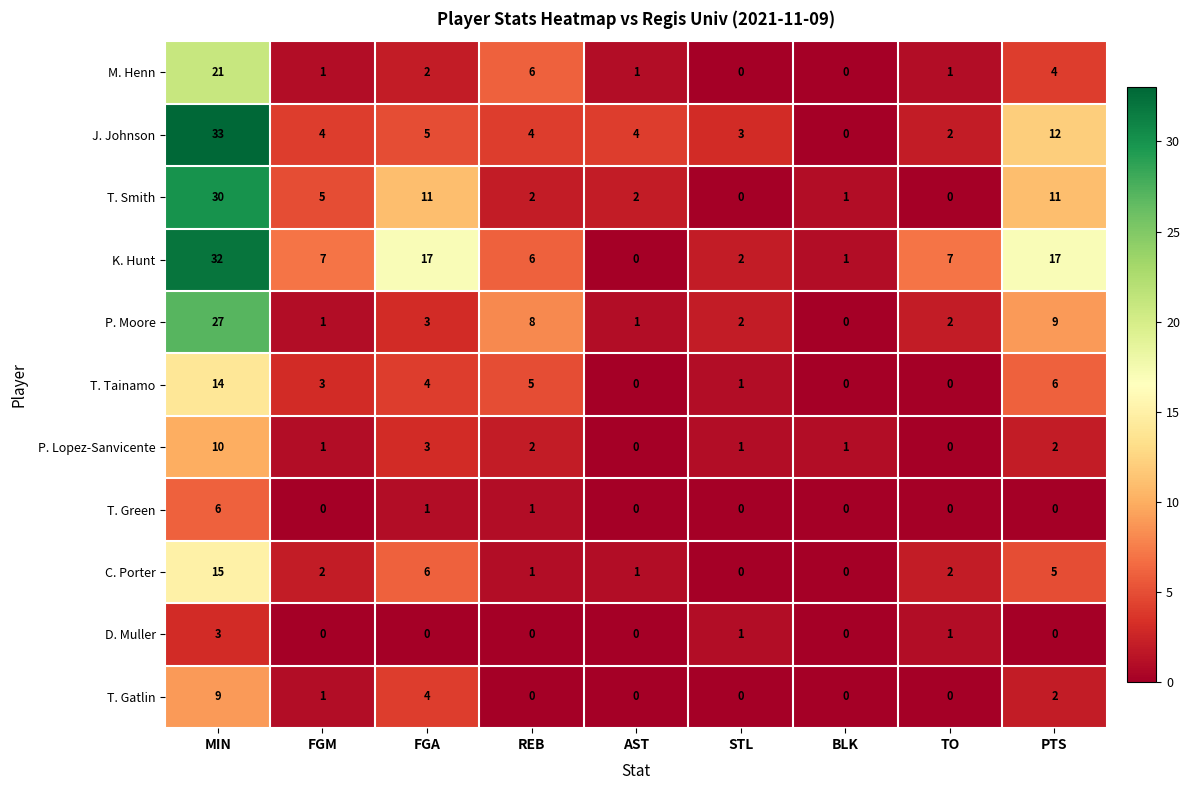

At which category is the sum across all series the highest?

MIN